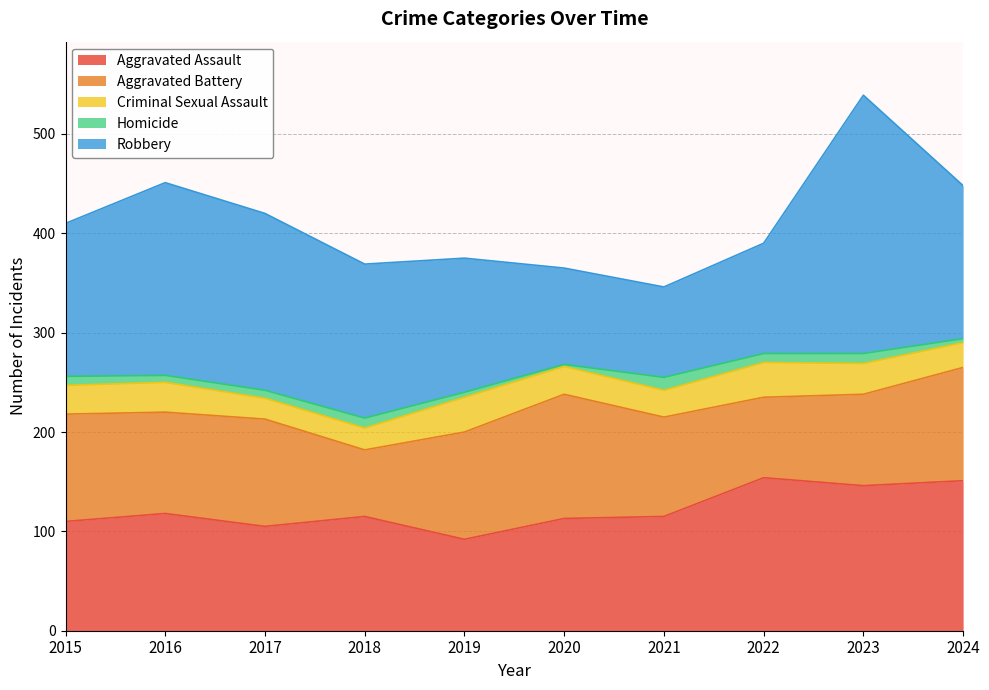

How many values in the Aggravated Assault series are below 115?

4